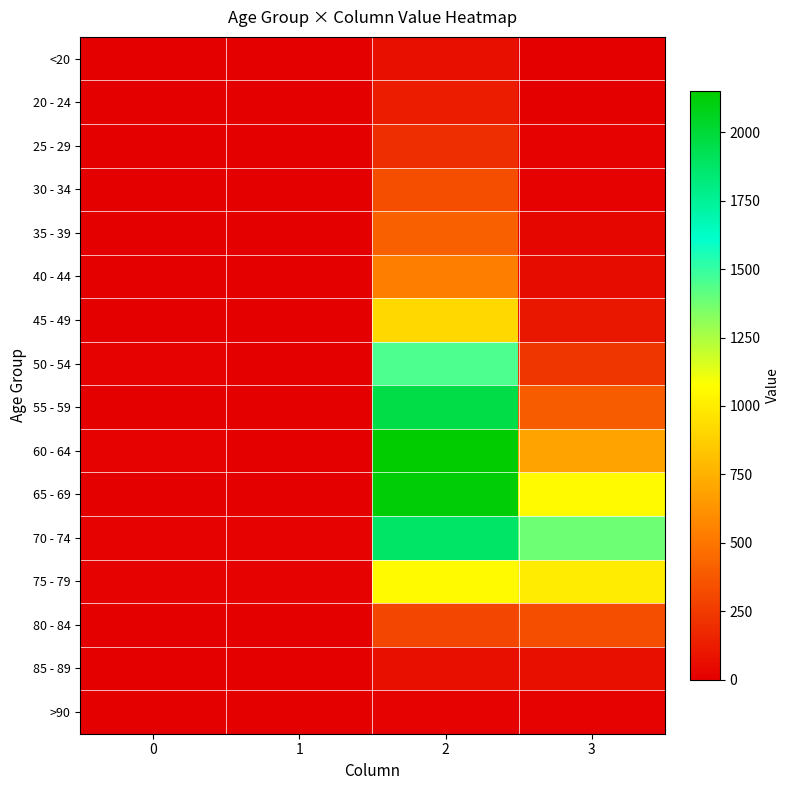

Reading left to right, what are all the values shown in this chart?

<20: 0=0	1=1	2=62	3=7
20 - 24: 0=1	1=0	2=121	3=2
25 - 29: 0=0	1=0	2=196	3=13
30 - 34: 0=0	1=2	2=333	3=14
35 - 39: 0=2	1=1	2=420	3=26
40 - 44: 0=0	1=1	2=530	3=53
45 - 49: 0=2	1=1	2=915	3=97
50 - 54: 0=9	1=3	2=1450	3=227
55 - 59: 0=8	1=6	2=1965	3=392
60 - 64: 0=11	1=8	2=2151	3=689
65 - 69: 0=6	1=6	2=2130	3=1057
70 - 74: 0=13	1=14	2=1882	3=1381
75 - 79: 0=10	1=12	2=1053	3=993
80 - 84: 0=7	1=4	2=296	3=333
85 - 89: 0=3	1=1	2=62	3=64
>90: 0=0	1=0	2=15	3=9